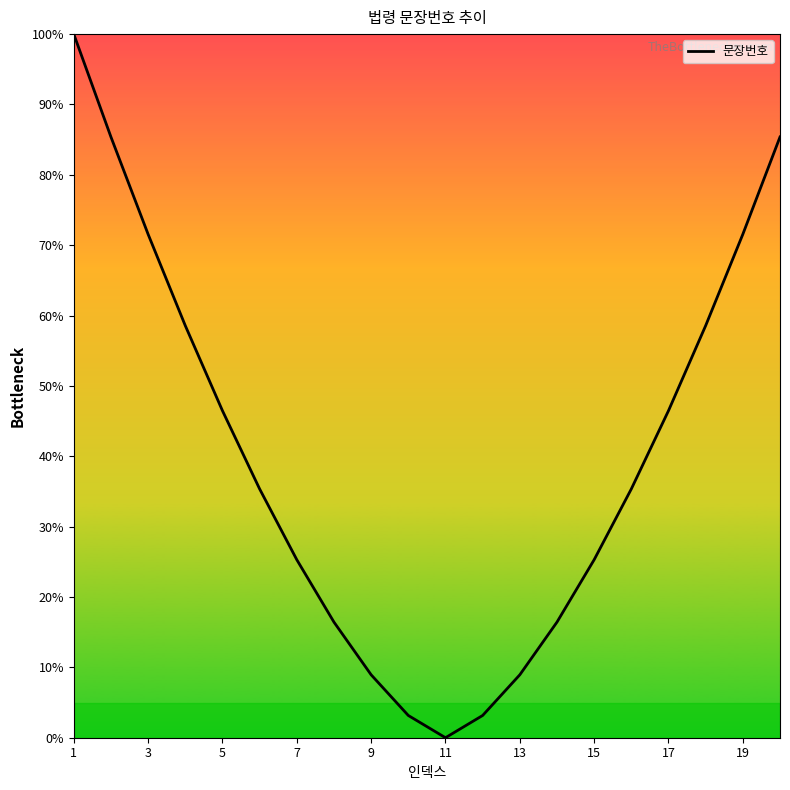

What is the maximum value shown in the chart?

100.0